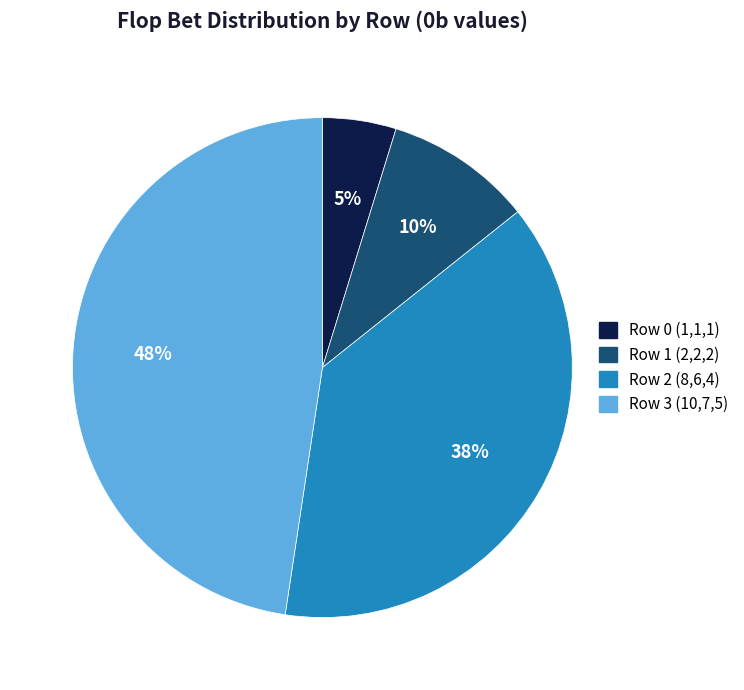

Combined, do Row 0 (1,1,1) and Row 1 (2,2,2) account for over 50%?

No